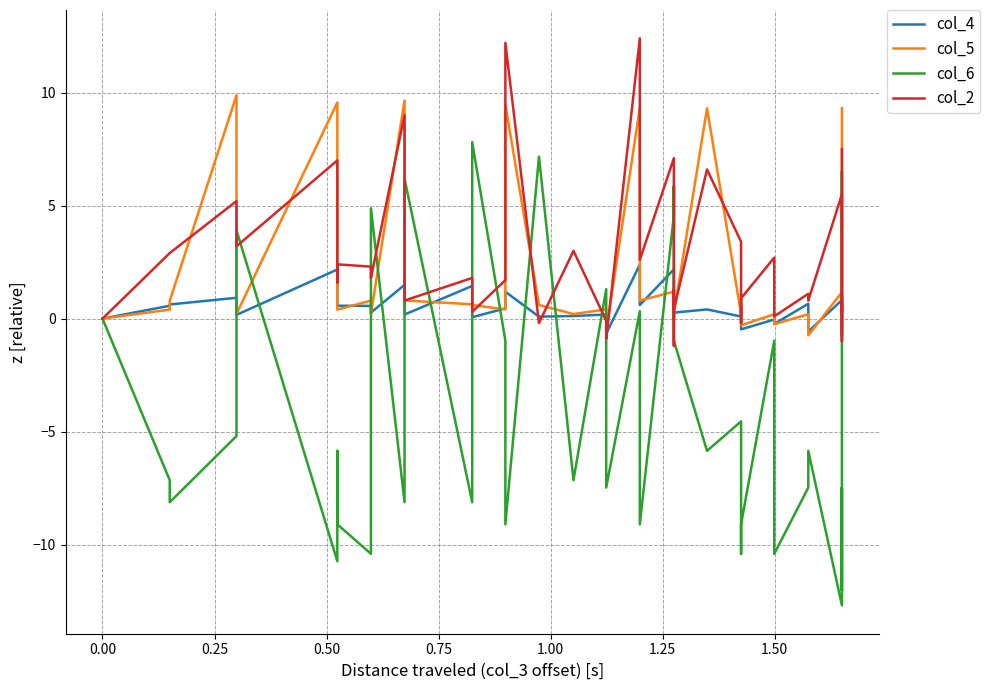

True or false: col_2 has more than 1 interior local peaks.

True